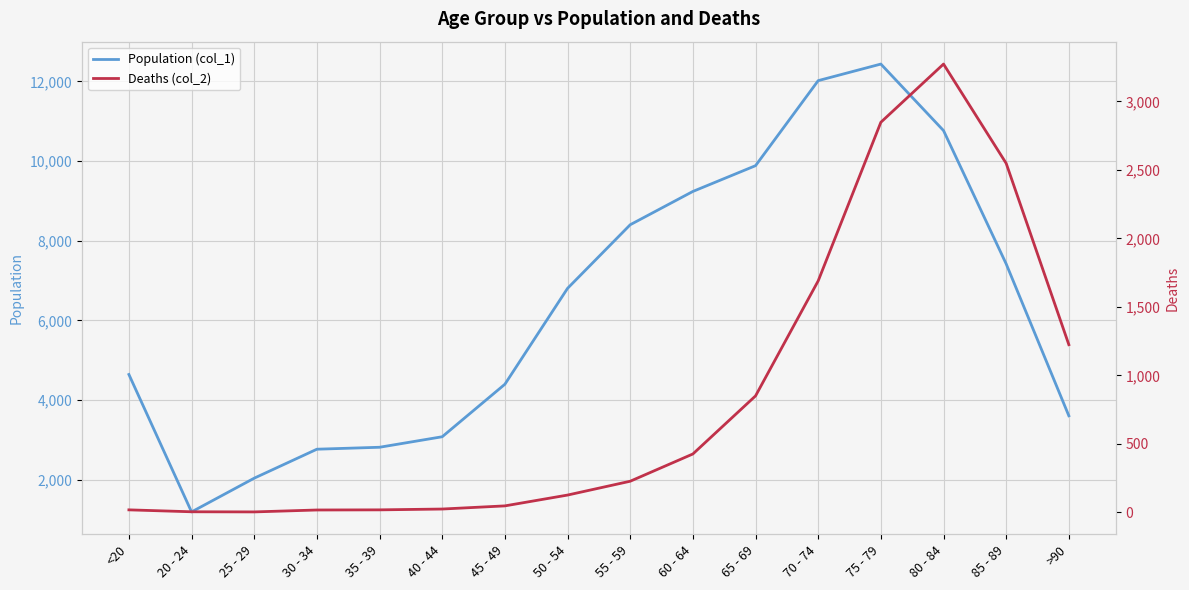

What is the value of the Population (col_1) point at the 4th from the left?

2765